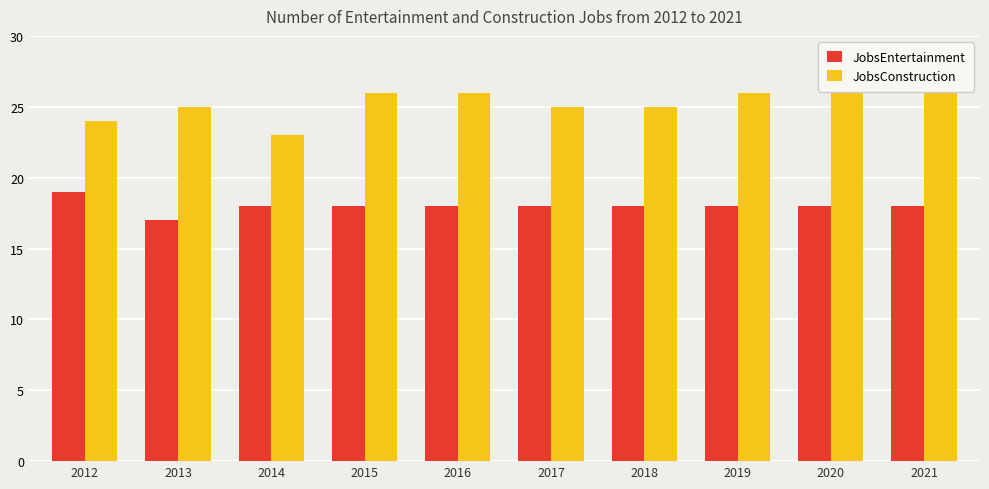

Reading left to right, what are all the values shown in this chart?

JobsEntertainment: 2012=19	2013=17	2014=18	2015=18	2016=18	2017=18	2018=18	2019=18	2020=18	2021=18
JobsConstruction: 2012=24	2013=25	2014=23	2015=26	2016=26	2017=25	2018=25	2019=26	2020=26	2021=26